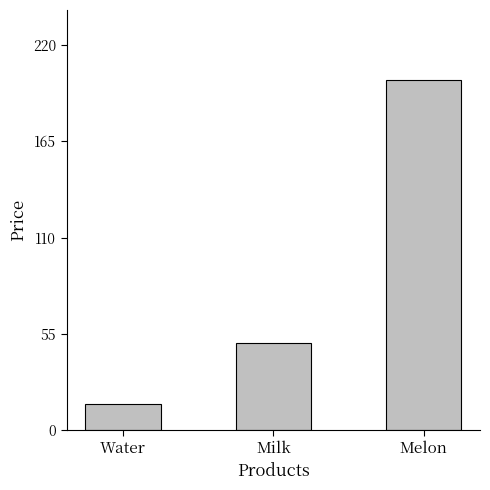

At which category does the chart reach its peak across all series?

Melon